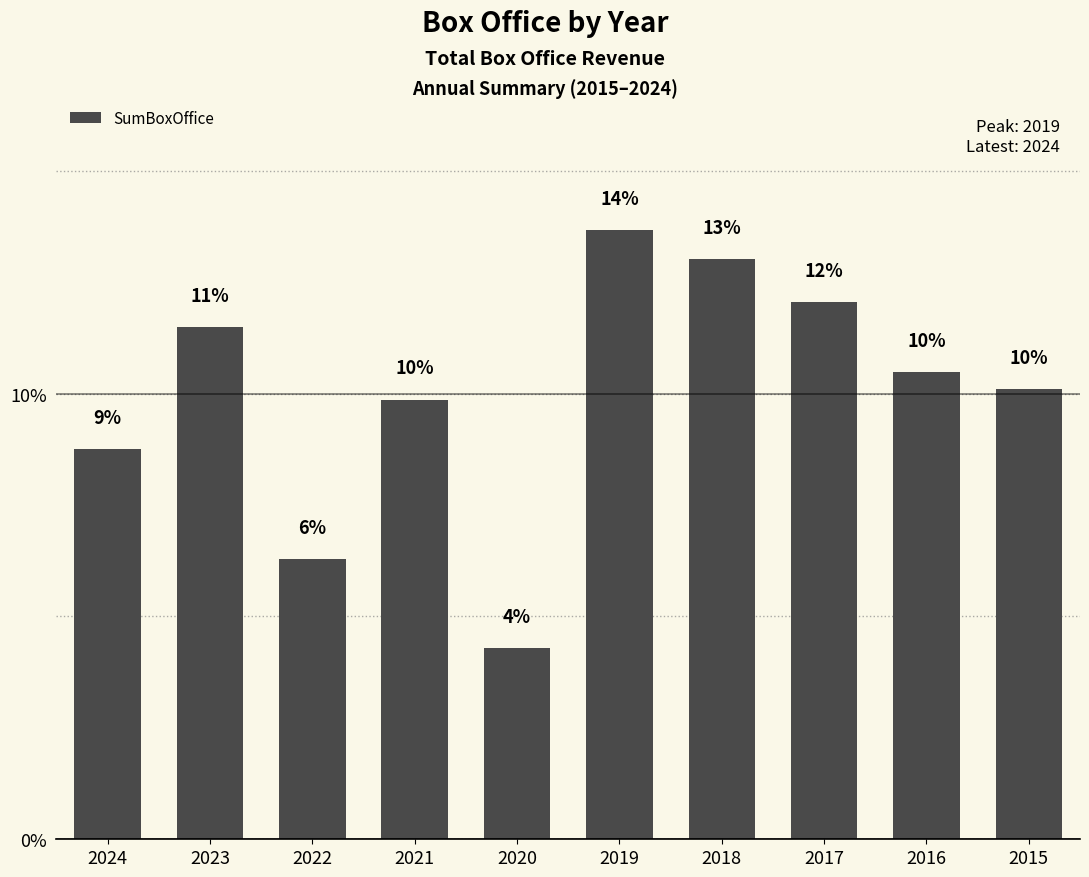

How many bars are there in total?

10